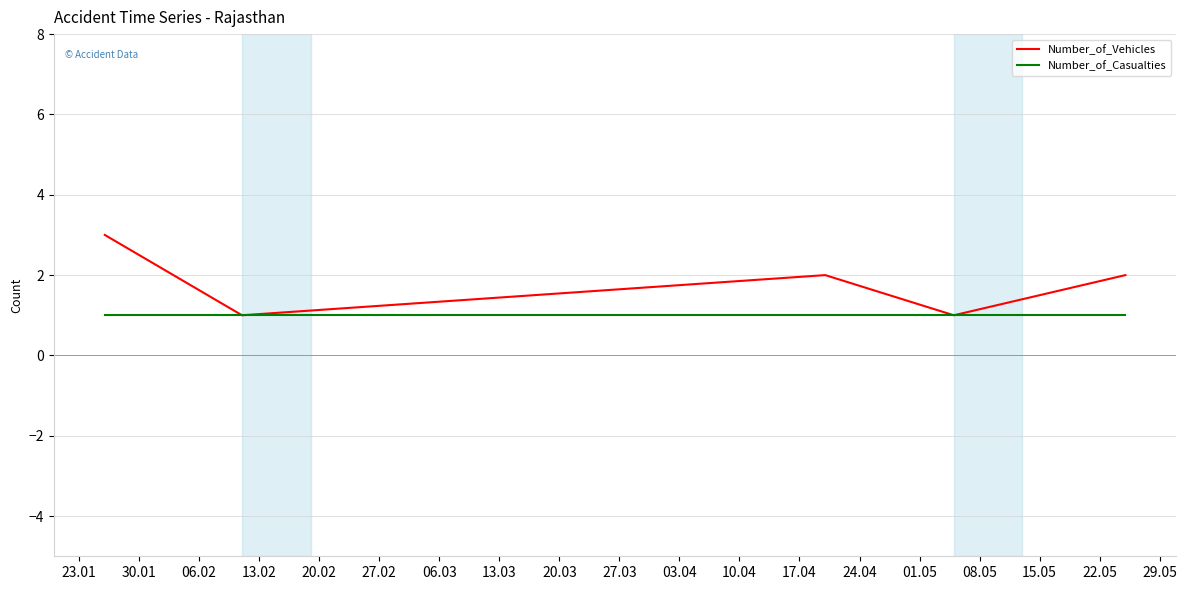

Does the chart display data point markers on the line(s)?

No